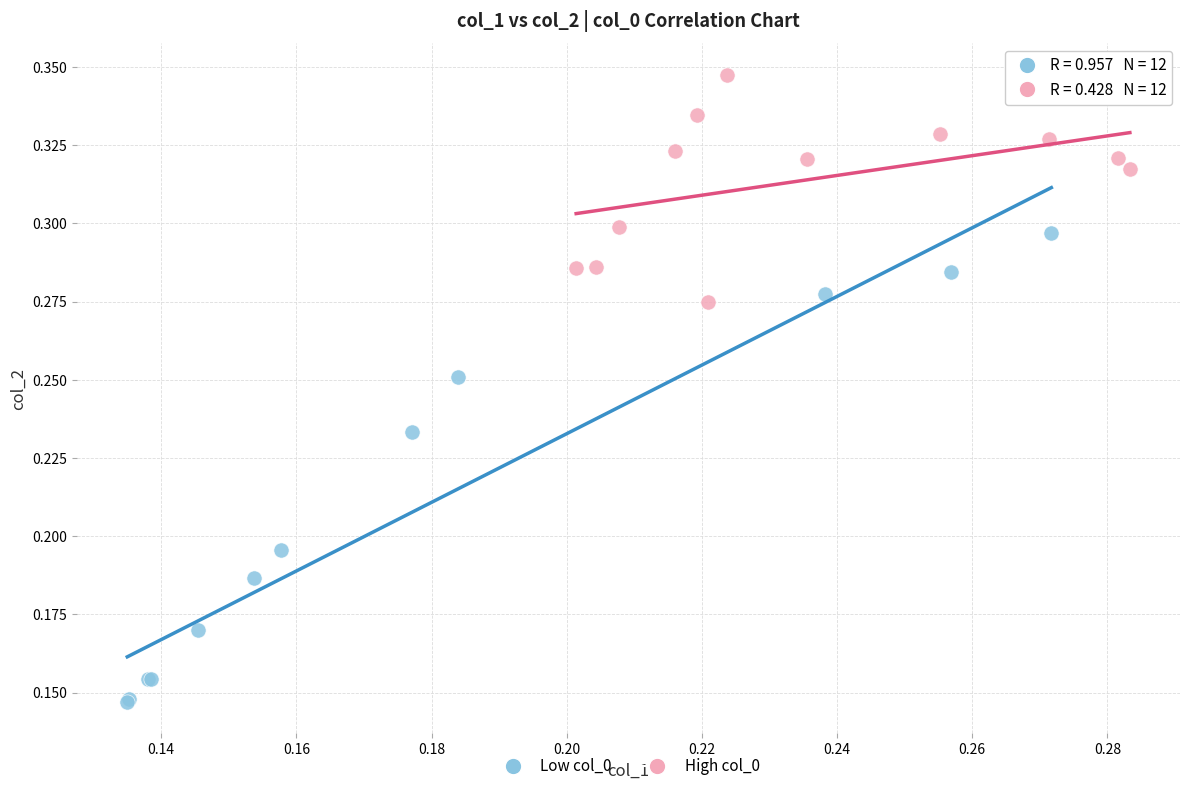

Which series has the largest Y range (max minus min)?

Low col_0